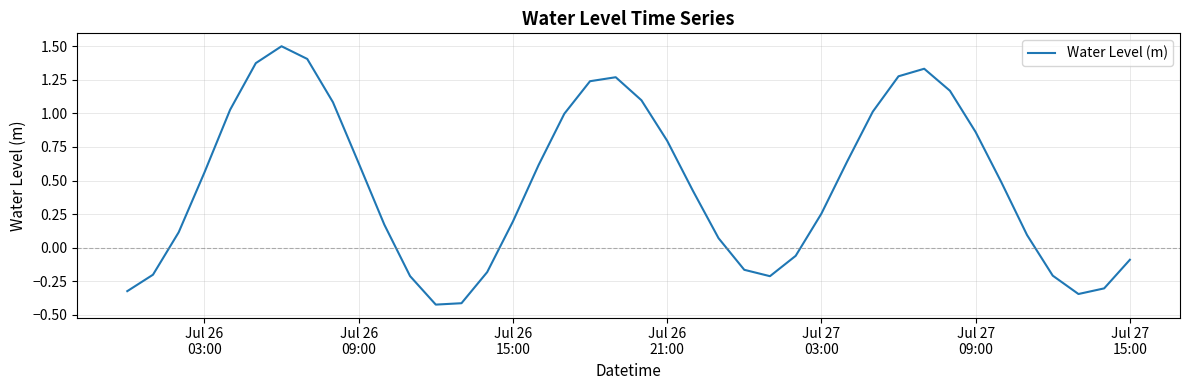

What is the greatest value displayed?

1.5